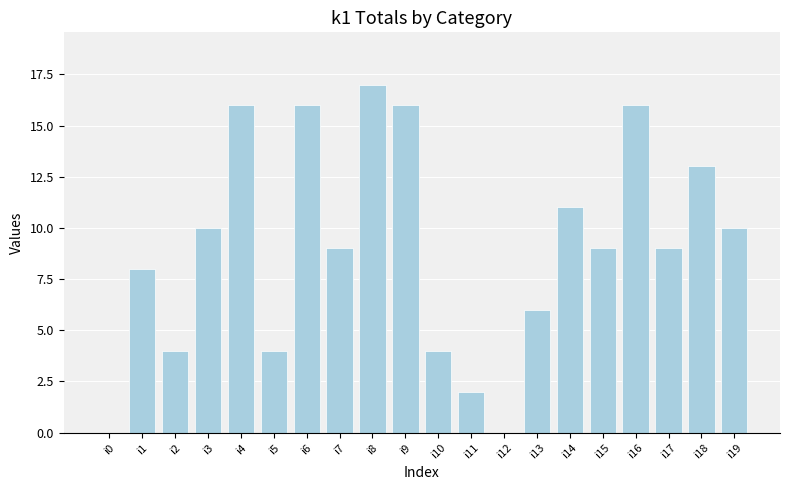

What is the sum of the values at i14 and i18?

24